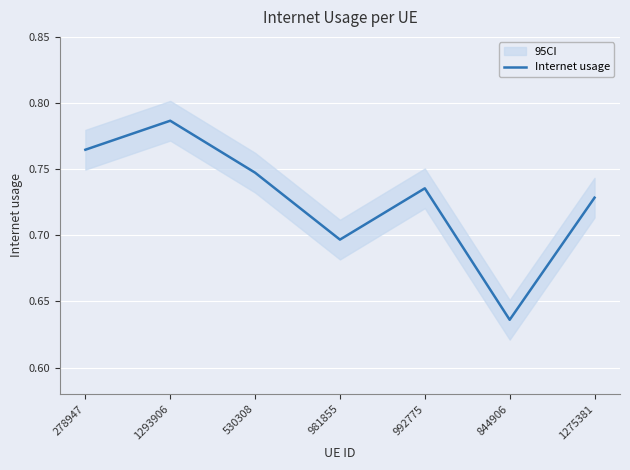

Reading left to right, extract all data points from this chart.

278947=0.8	1293906=0.8	530308=0.7	981855=0.7	992775=0.7	844906=0.6	1275381=0.7